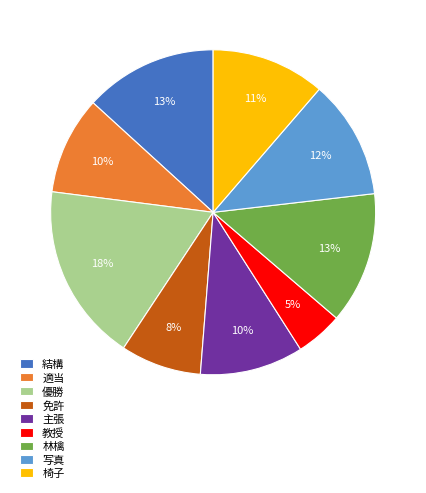

To the nearest percent, what portion does 免許 represent?

8%